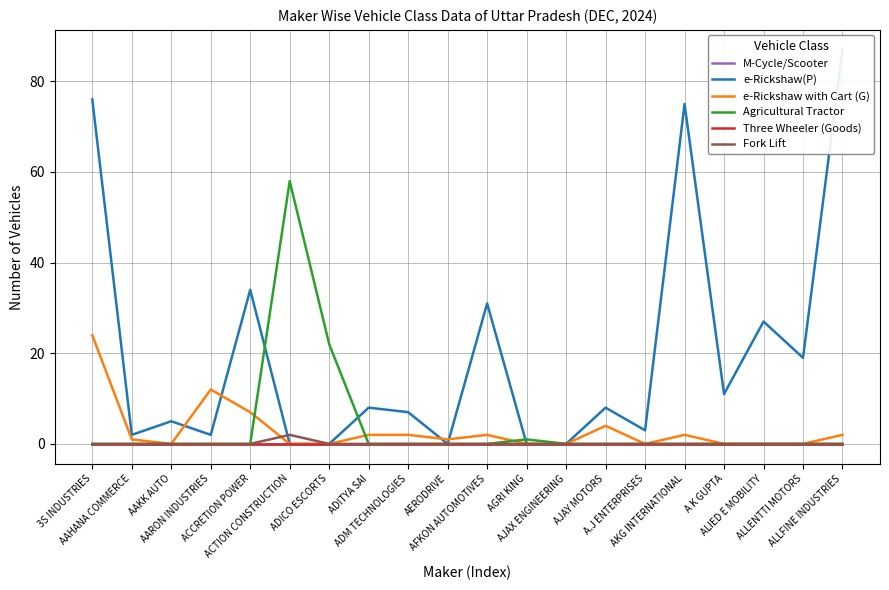

True or false: Three Wheeler (Goods) and Agricultural Tractor intersect in this chart.

False